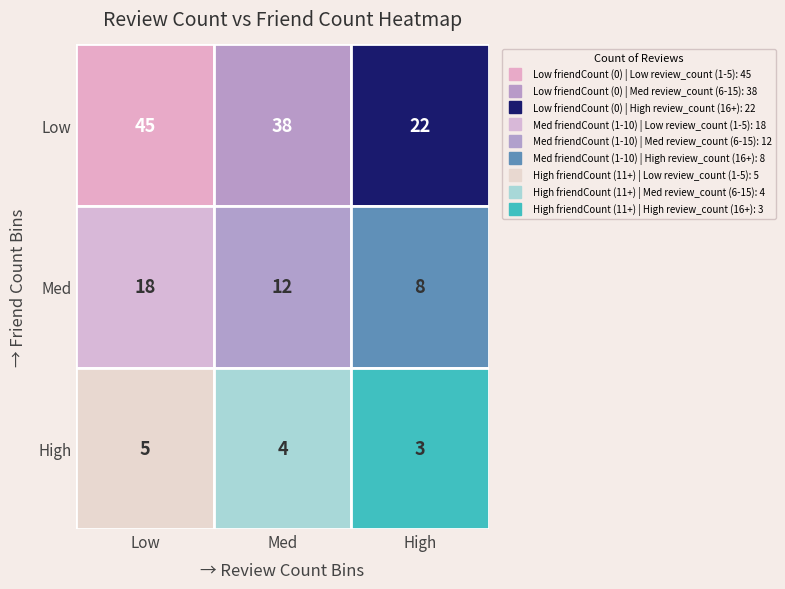

Reading left to right, what are all the values shown in this chart?

Low friendCount (0): 45	38	22
Med friendCount (1-10): 18	12	8
High friendCount (11+): 5	4	3